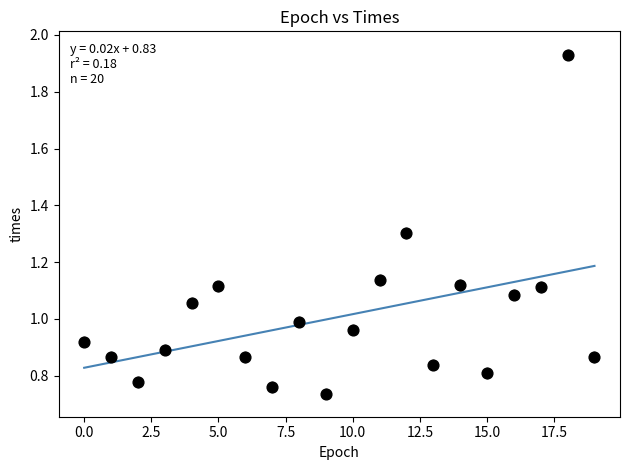

What is the range of Y values (max minus min)?

1.2